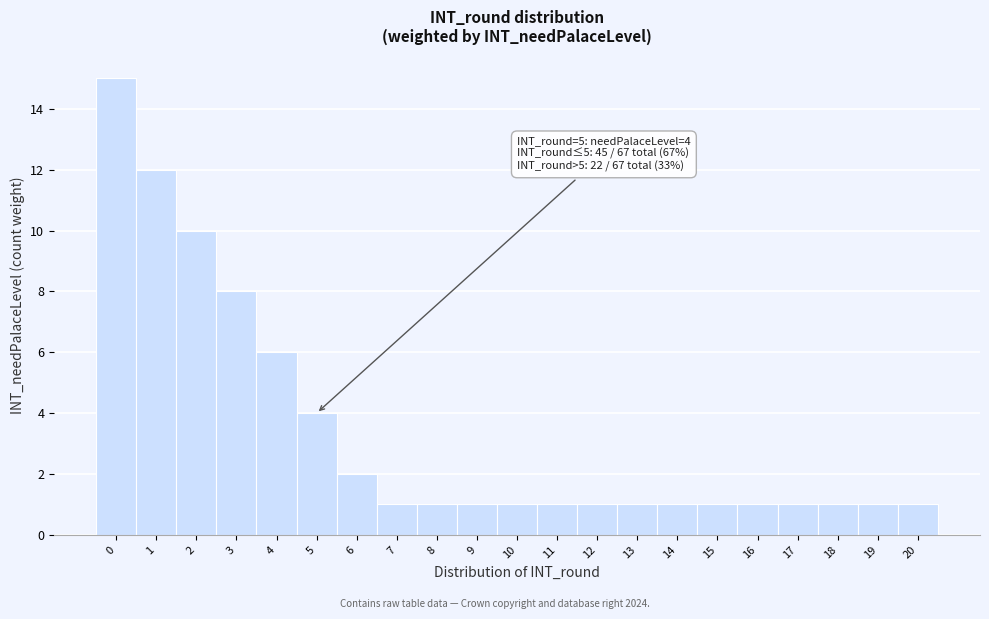

Which range on the x-axis has the tallest bar?

-0.5 to 0.5